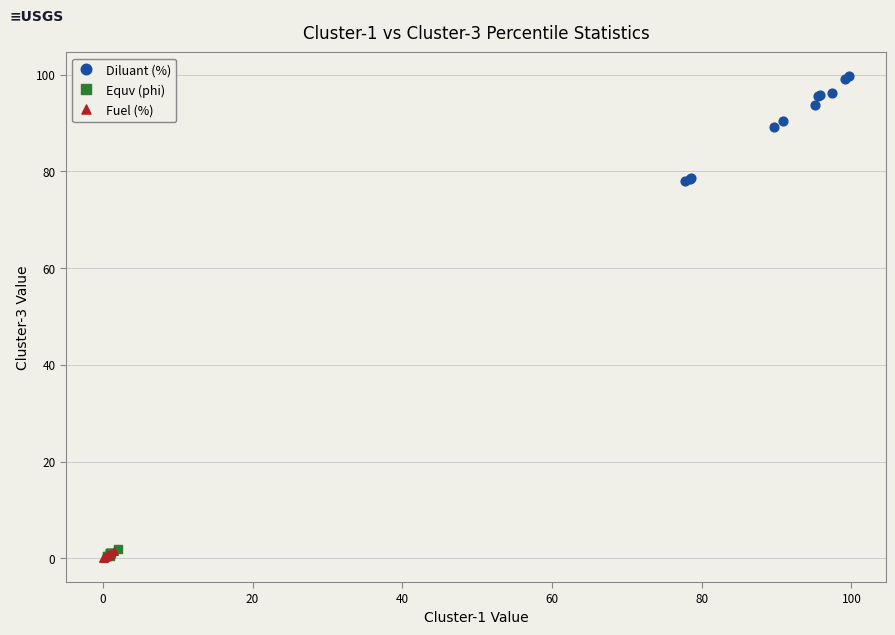

Which series reaches the maximum Y coordinate?

Diluant (%)